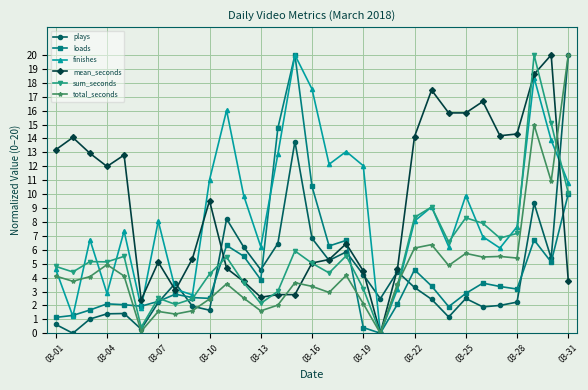

After their last crossing, which series has the higher values: finishes or plays?

plays